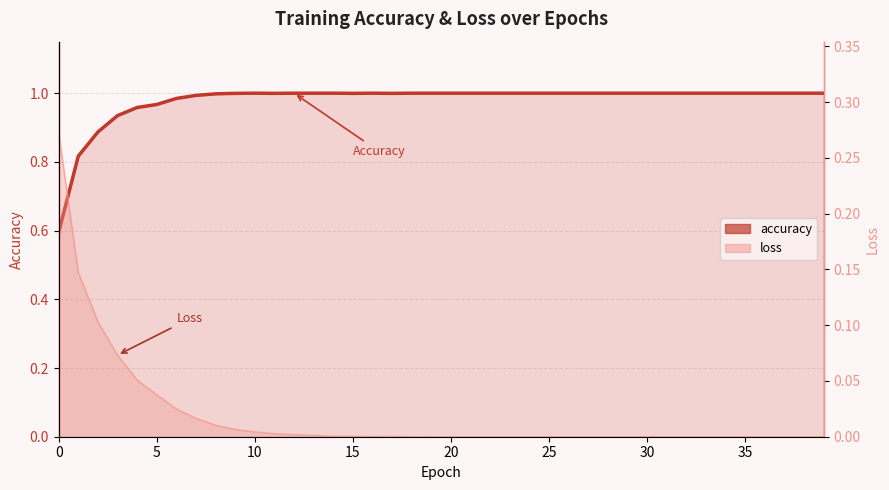

Where is the first local minimum for accuracy?

11